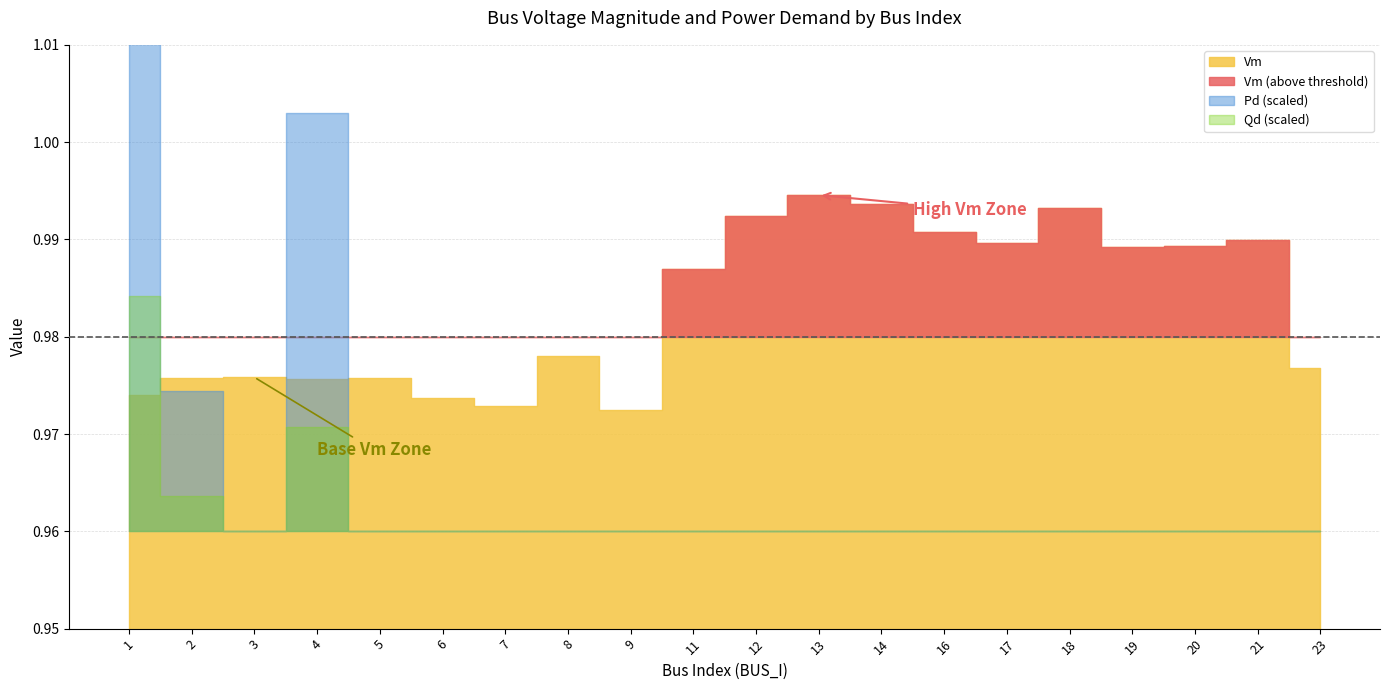

Which has a higher value, 1 or 11?

11